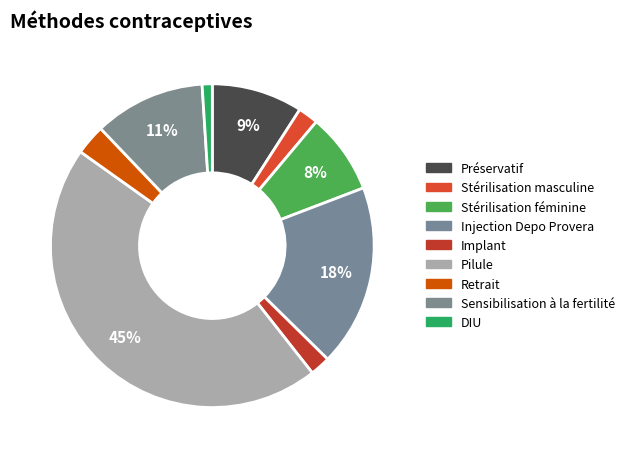

Which category has the smallest portion of the pie?

DIU